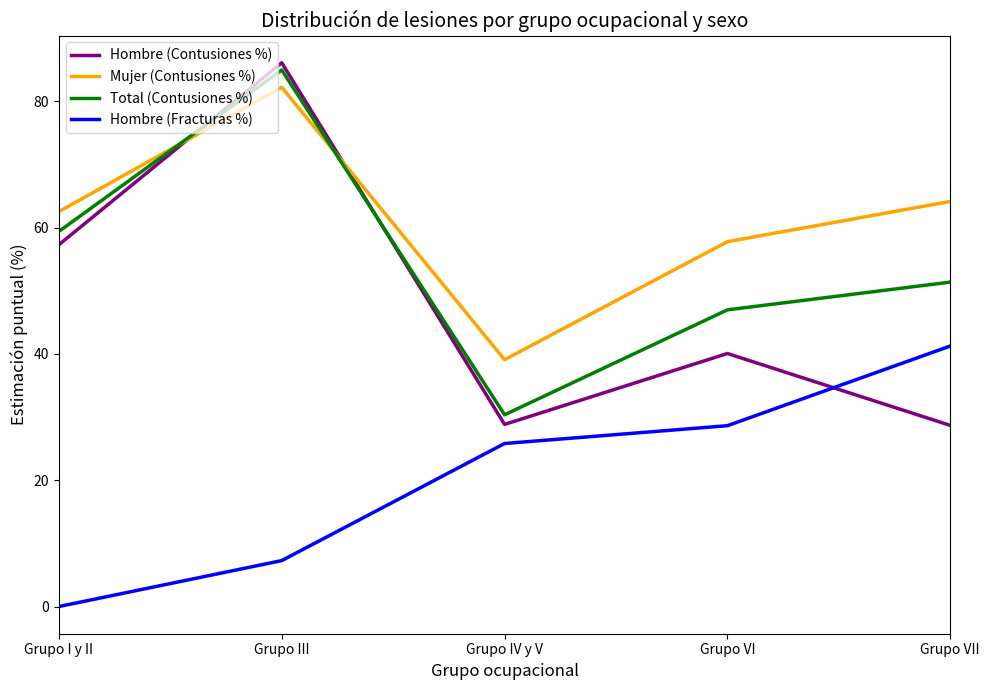

What is the minimum value for Hombre (Contusiones %)?

28.7